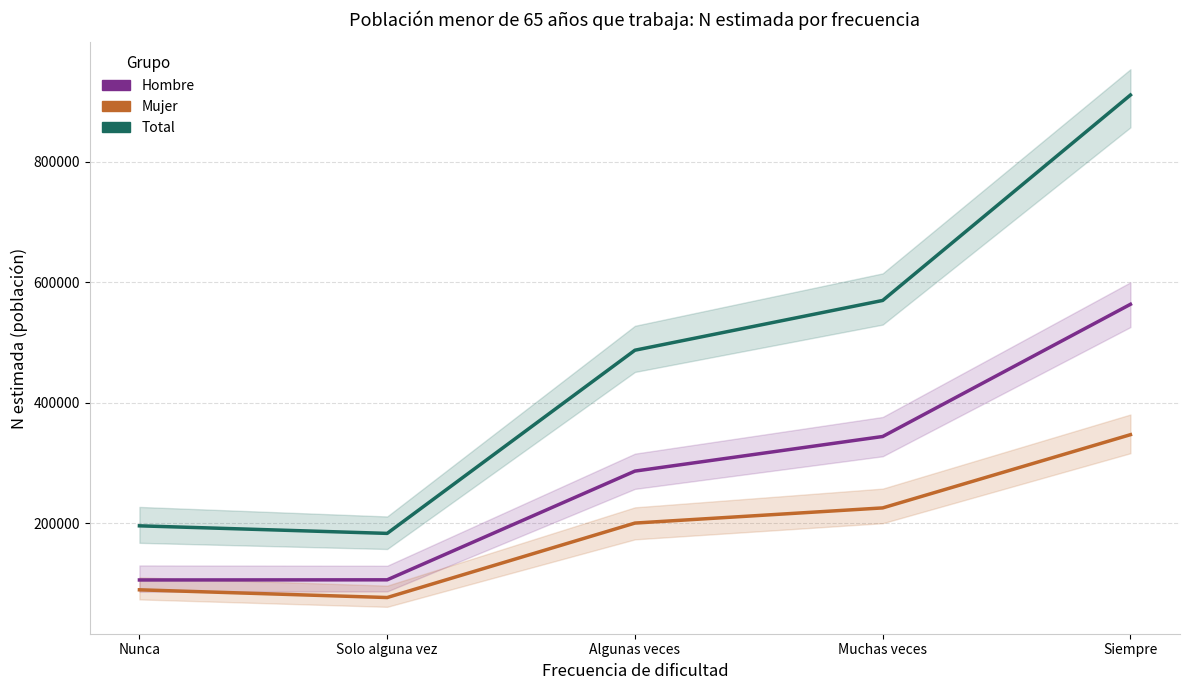

What is the minimum value shown in the chart?

77061